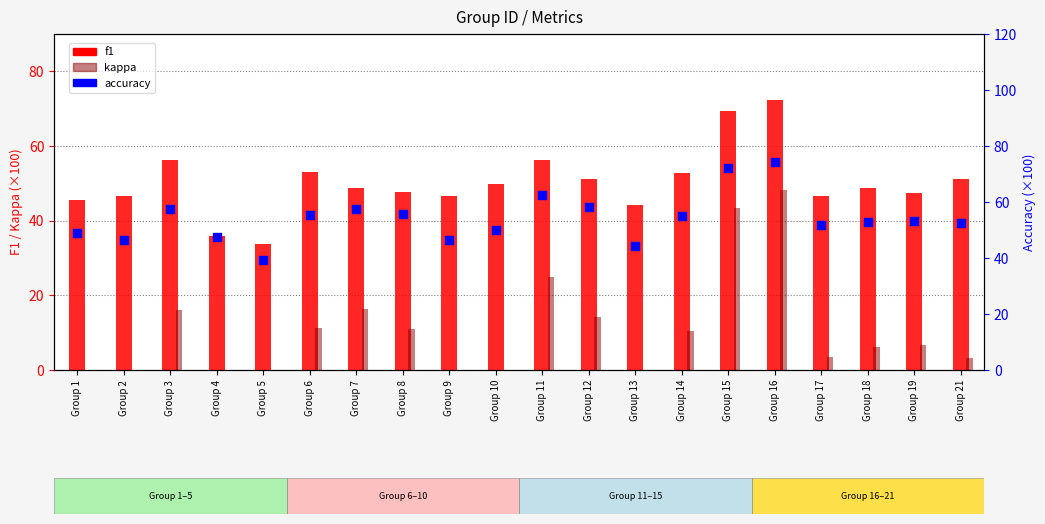

What are all the series names shown in the legend?

f1, kappa, accuracy